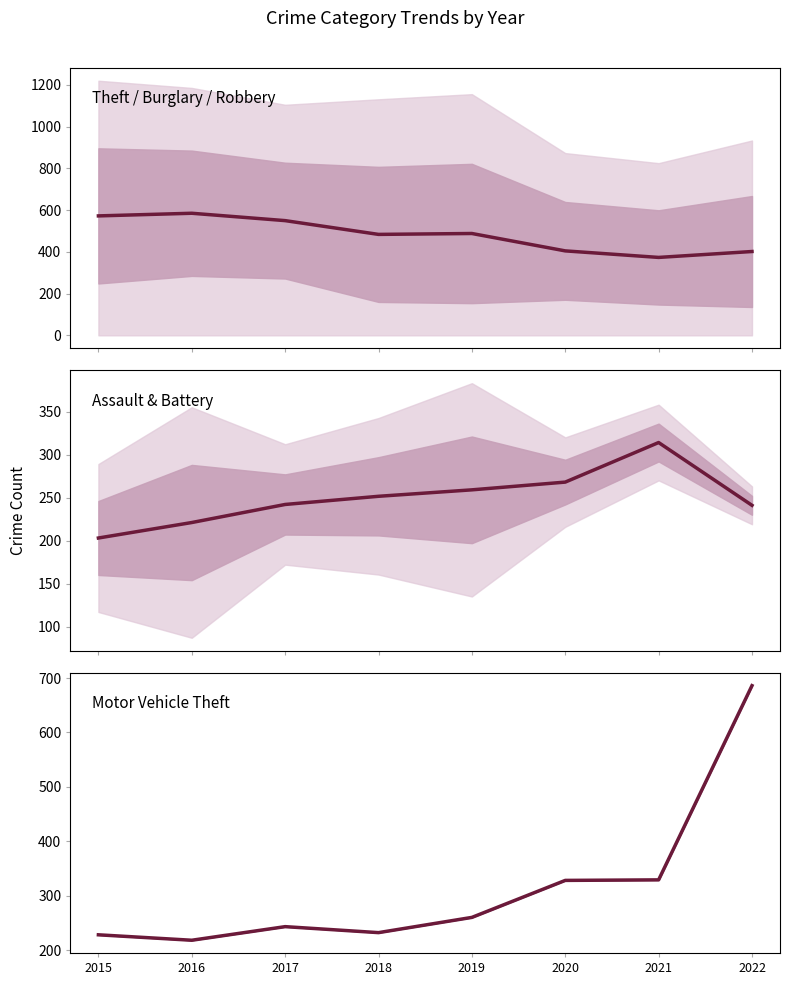

Is the value of Theft / Burglary / Robbery at 2021 greater than the value of Motor Vehicle Theft at 2020?

Yes